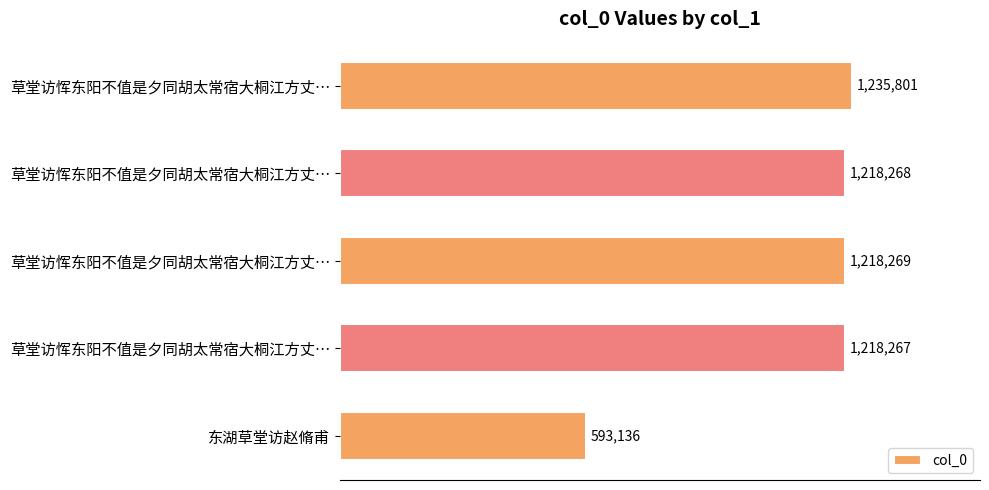

Does the chart contain any negative values?

No